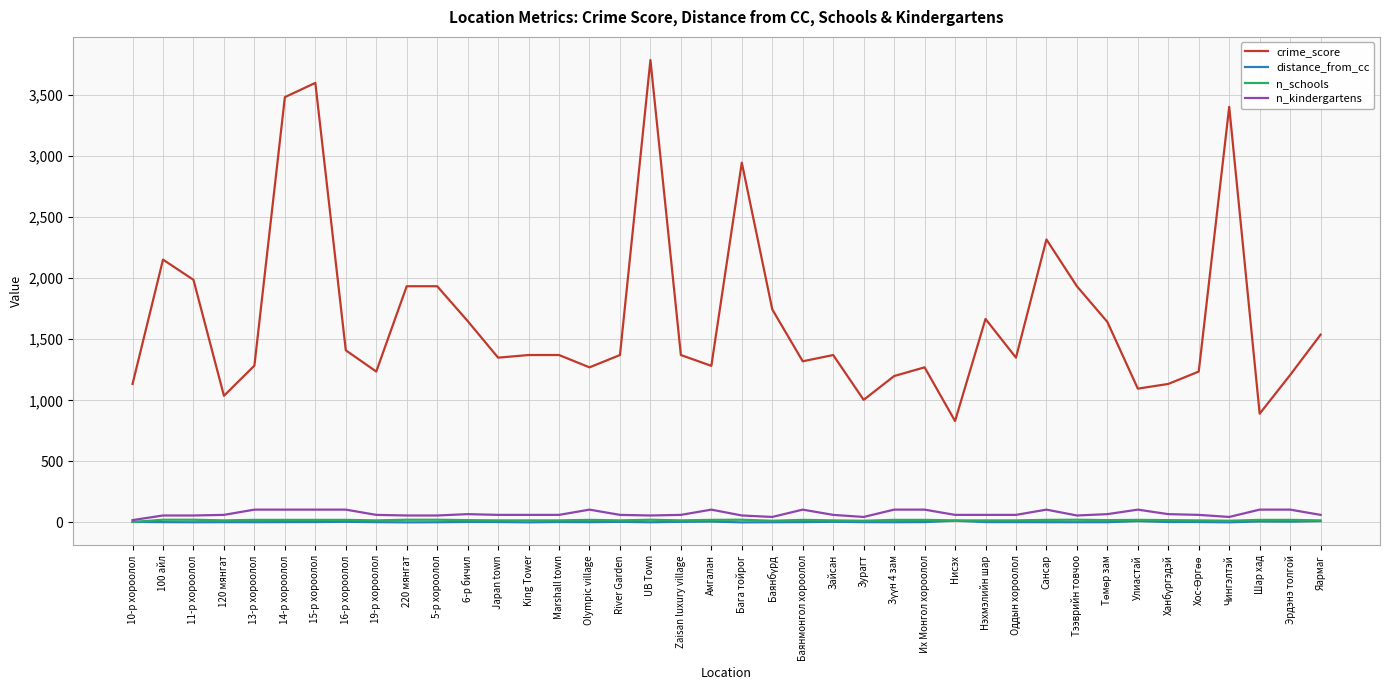

True or false: n_schools and crime_score cross at least once.

False